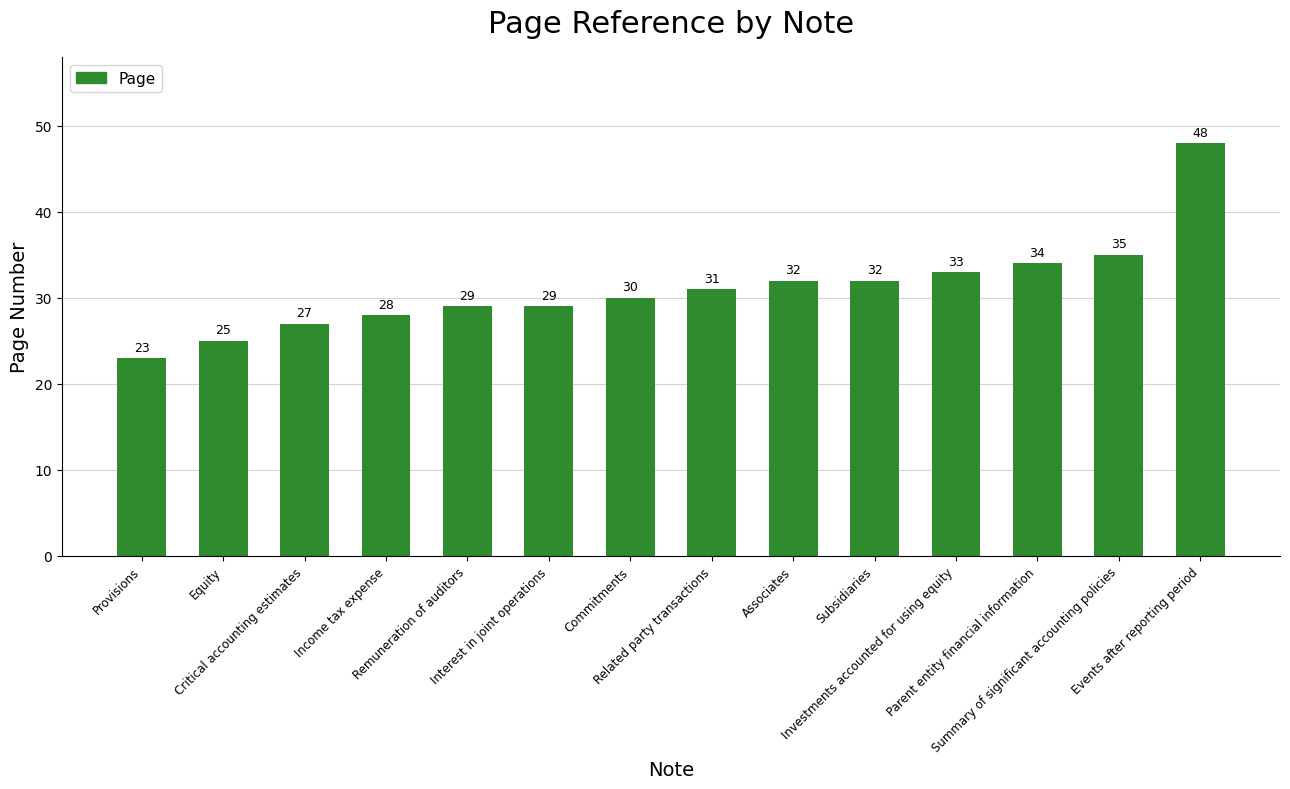

What is the value of the 14th bar from the left?

48